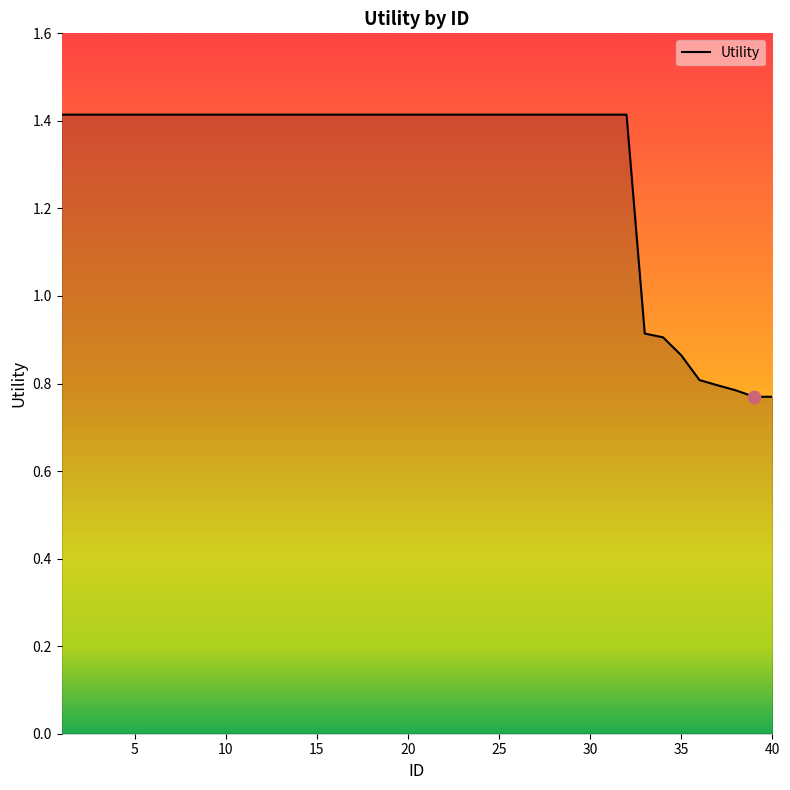

What is the greatest value displayed?

1.4